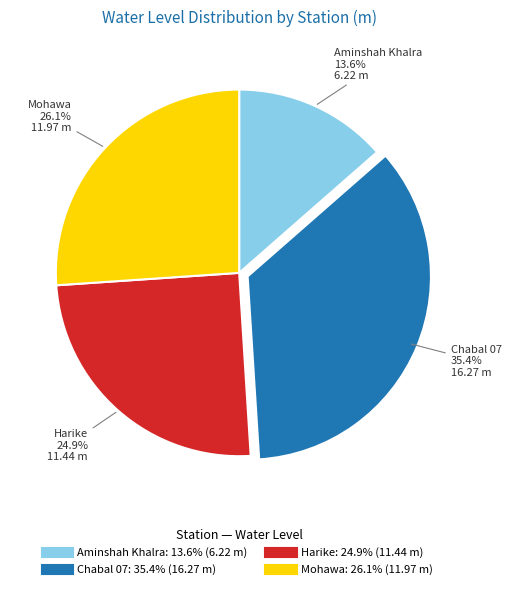

Count the number of slices in the pie.

4